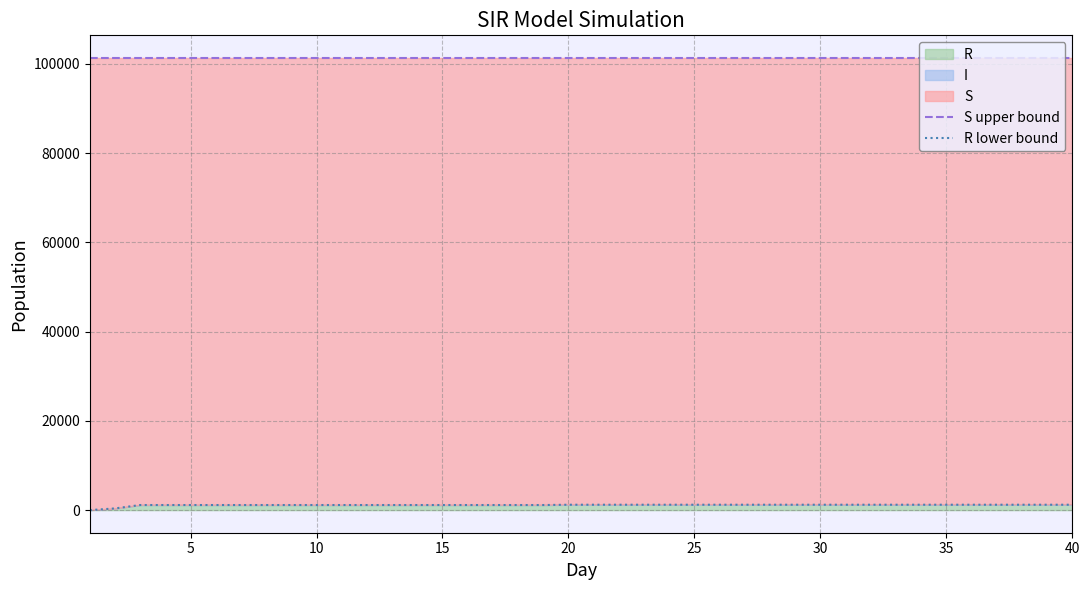

Which series has the largest range (max minus min)?

R lower bound